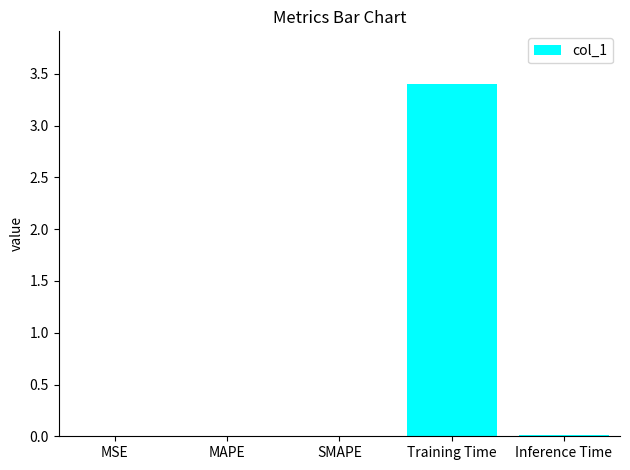

What value does the data have at Training Time?

3.4